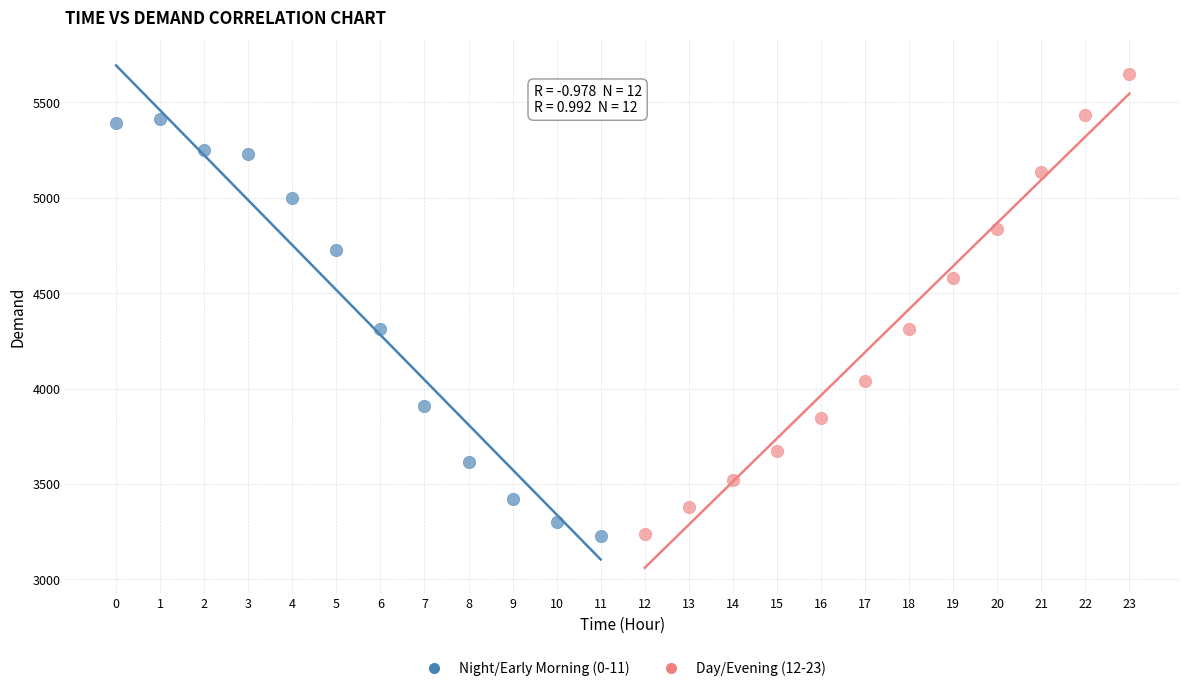

What are all the series names shown in the legend?

Night/Early Morning (0-11), Day/Evening (12-23)